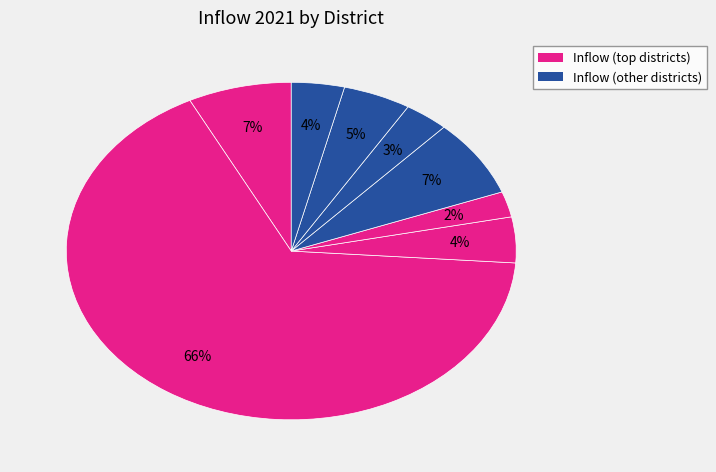

To the nearest percent, what is the average slice percentage?

12%